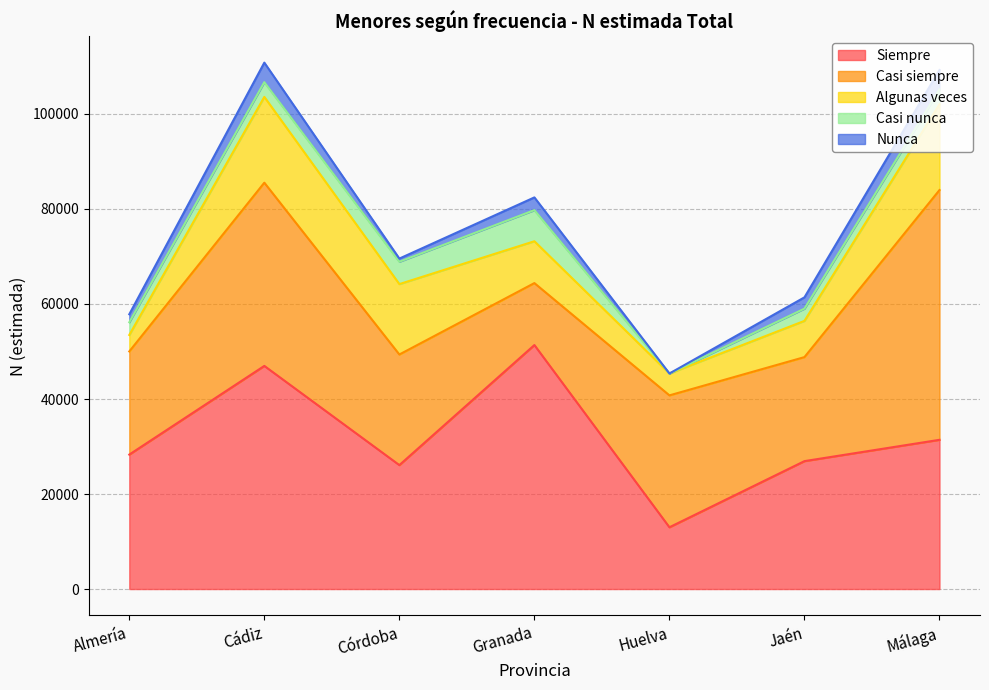

Which series changed the most between Granada and Huelva?

Siempre